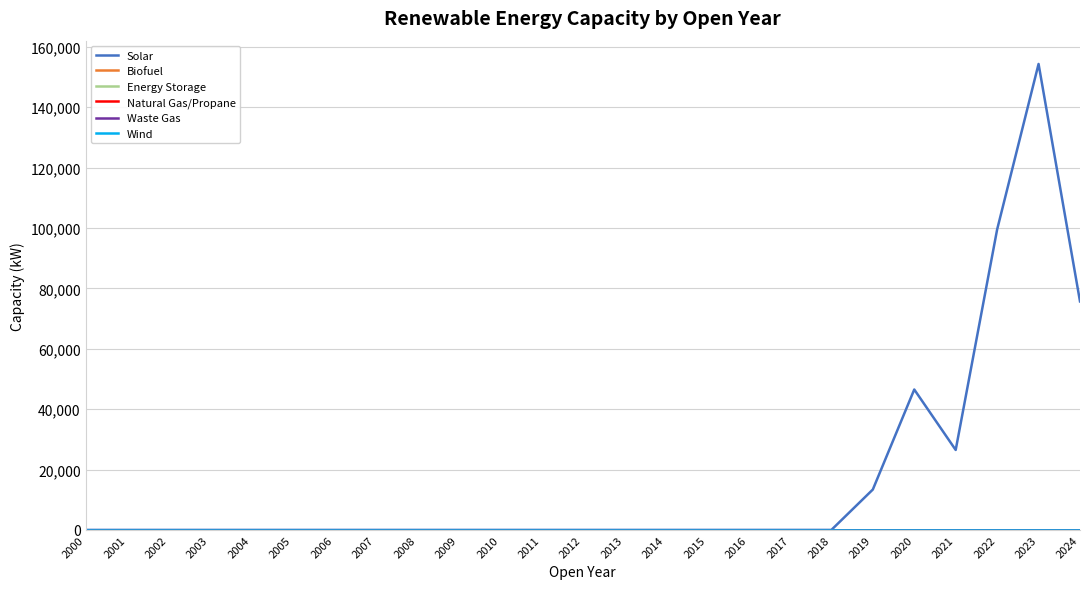

Reading left to right, transcribe all the data shown in this chart.

Solar: 2000=0	2001=0	2002=0	2003=0	2004=0	2005=0	2006=0	2007=0	2008=0	2009=0	2010=0	2011=0	2012=0	2013=0	2014=0	2015=0	2016=0	2017=0	2018=0	2019=13375	2020=46500	2021=26480	2022=99480	2023=154300	2024=75670
Biofuel: 2000=0	2001=0	2002=0	2003=0	2004=0	2005=0	2006=0	2007=0	2008=0	2009=0	2010=0	2011=0	2012=0	2013=0	2014=0	2015=0	2016=0	2017=0	2018=0	2019=0	2020=0	2021=0	2022=0	2023=0	2024=0
Energy Storage: 2000=0	2001=0	2002=0	2003=0	2004=0	2005=0	2006=0	2007=0	2008=0	2009=0	2010=0	2011=0	2012=0	2013=0	2014=0	2015=0	2016=0	2017=0	2018=0	2019=0	2020=0	2021=0	2022=0	2023=0	2024=0
Natural Gas/Propane: 2000=0	2001=0	2002=0	2003=0	2004=0	2005=0	2006=0	2007=0	2008=0	2009=0	2010=0	2011=0	2012=0	2013=0	2014=0	2015=0	2016=0	2017=0	2018=0	2019=0	2020=0	2021=0	2022=0	2023=0	2024=0
Waste Gas: 2000=0	2001=0	2002=0	2003=0	2004=0	2005=0	2006=0	2007=0	2008=0	2009=0	2010=0	2011=0	2012=0	2013=0	2014=0	2015=0	2016=0	2017=0	2018=0	2019=0	2020=0	2021=0	2022=0	2023=0	2024=0
Wind: 2000=0	2001=0	2002=0	2003=0	2004=0	2005=0	2006=0	2007=0	2008=0	2009=0	2010=0	2011=0	2012=0	2013=0	2014=0	2015=0	2016=0	2017=0	2018=0	2019=0	2020=0	2021=0	2022=0	2023=0	2024=0